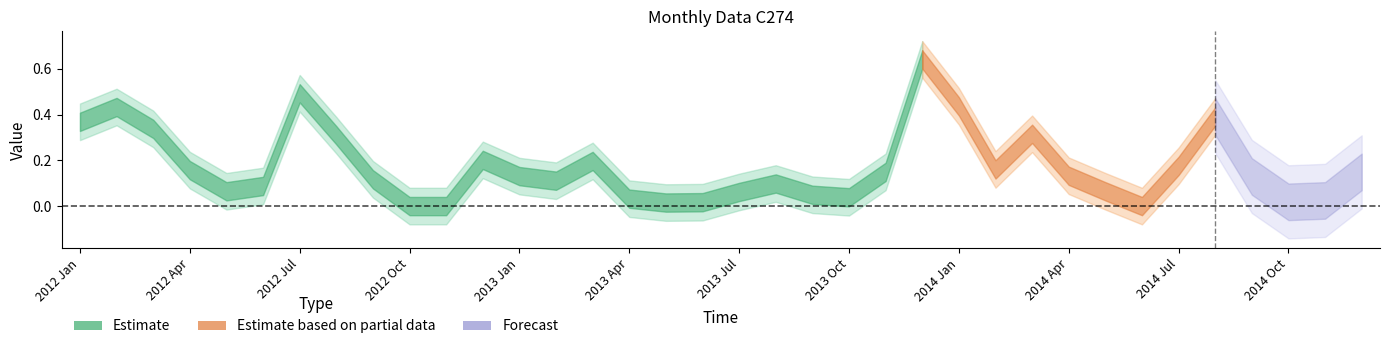

What position from the left is 2012 Jul?

7